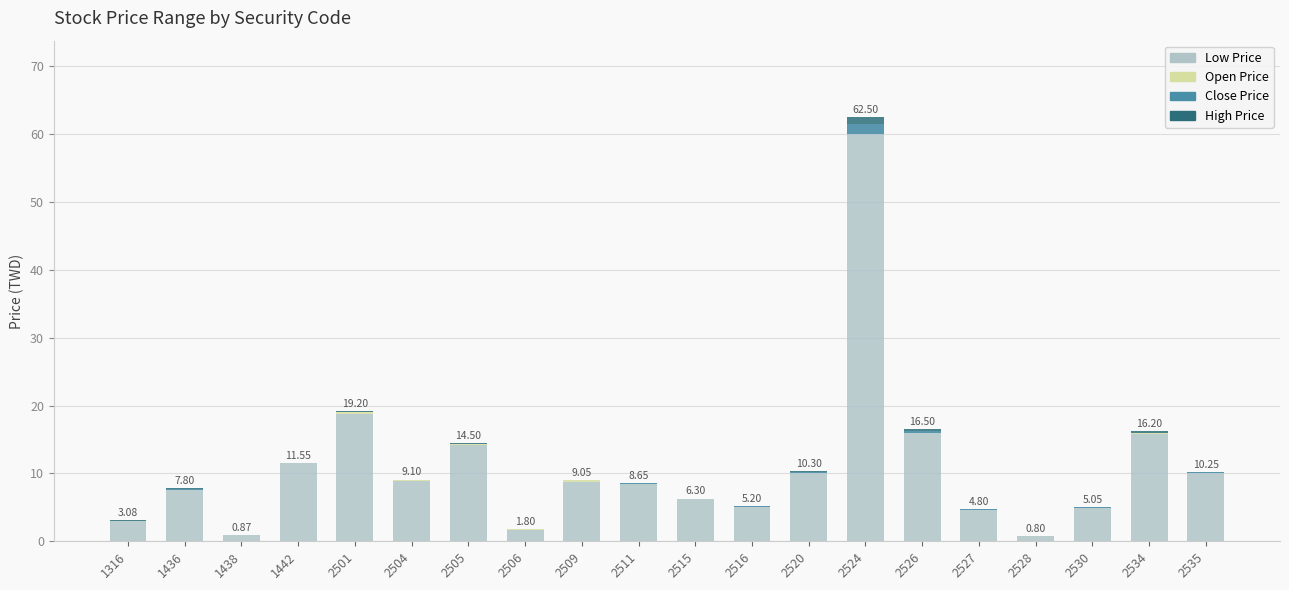

At which label is Low Price closest to 30?

2501